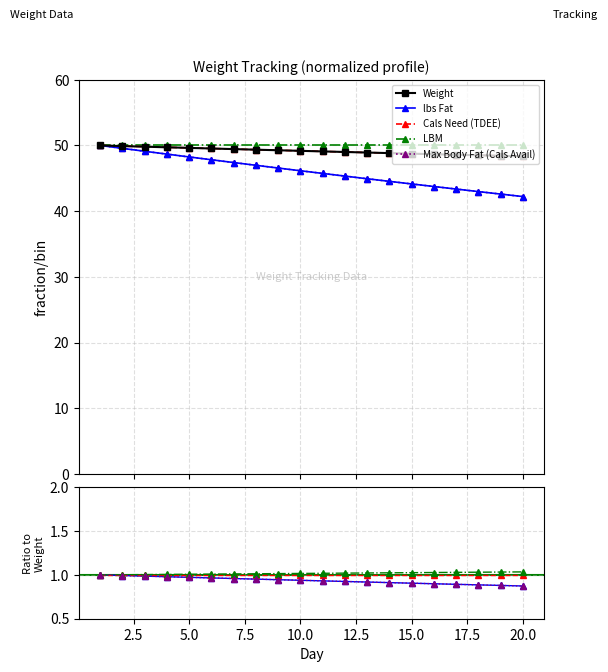

Where does the Max Body Fat (Cals Avail) series first go above 46?

1